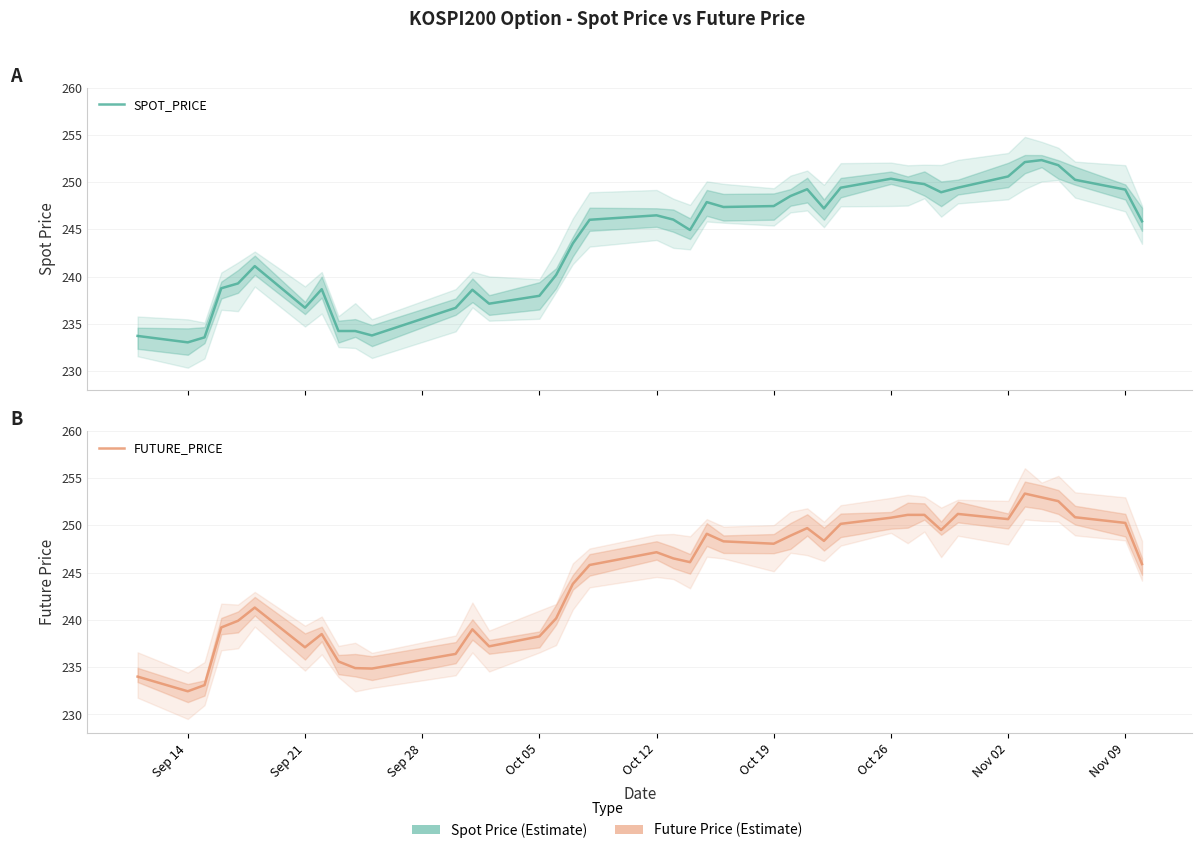

The SPOT_PRICE series shows 424.8 at 20. True or false?

False